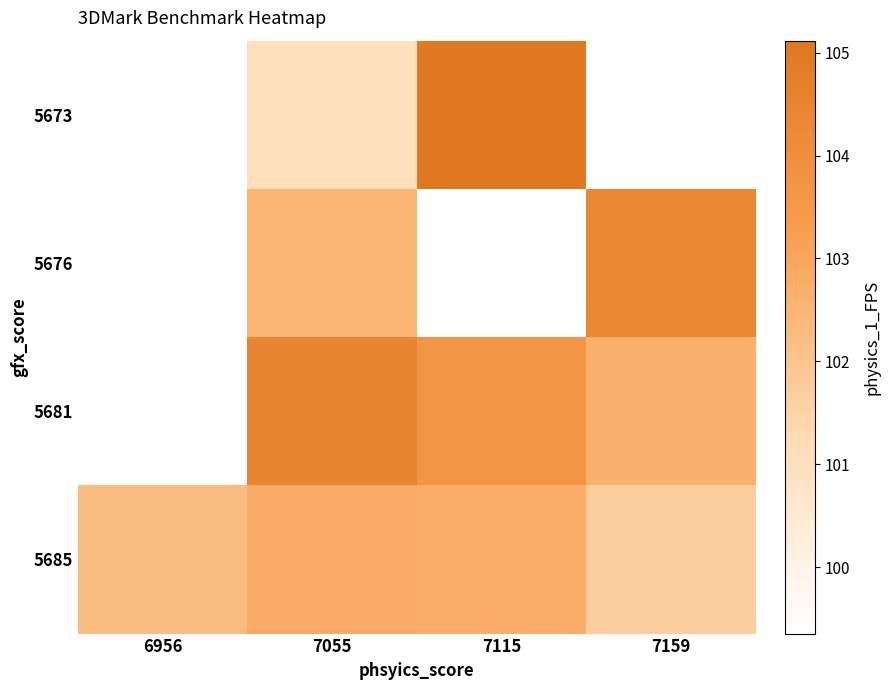

What is the difference between the 5681 values at 7159 and 7115?

1.1